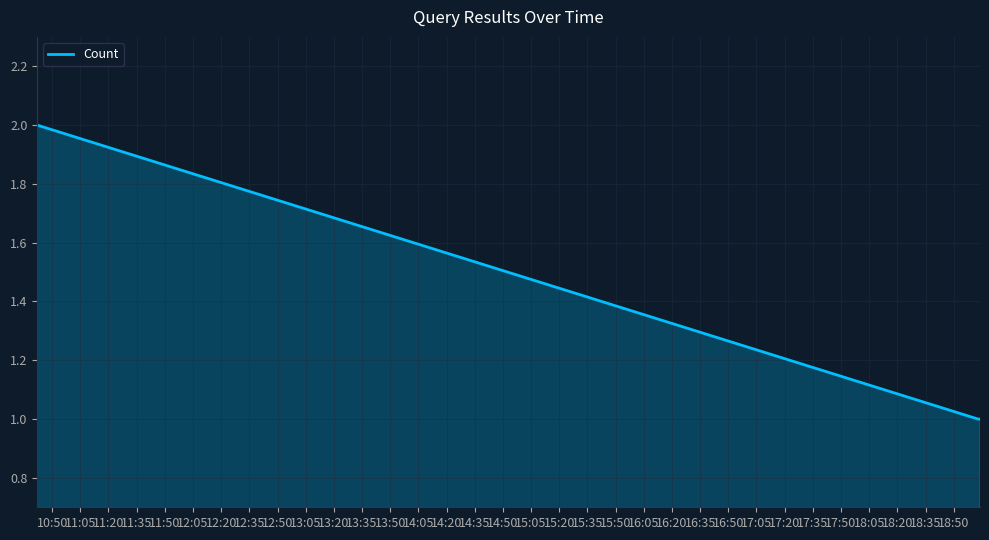

What is the sum of all values?

4